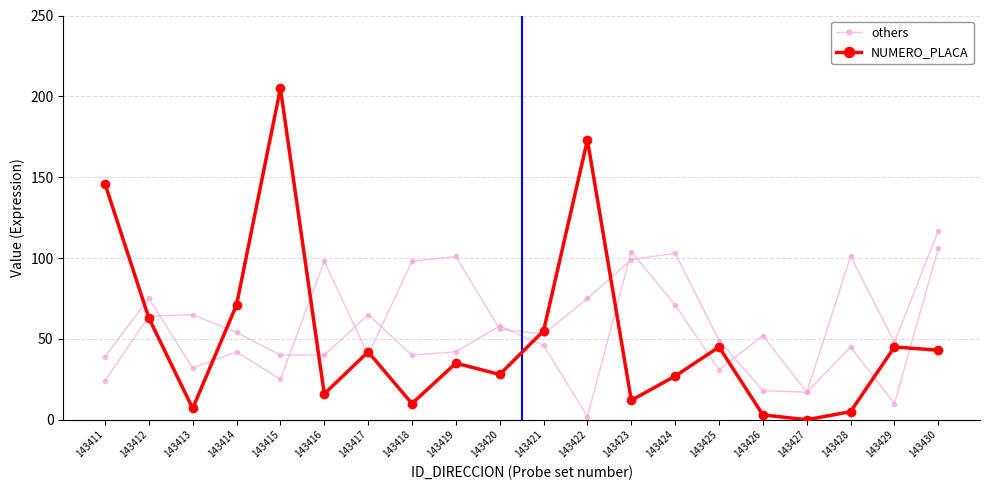

At which category does NUMERO_PLACA reach its first local valley?

143413